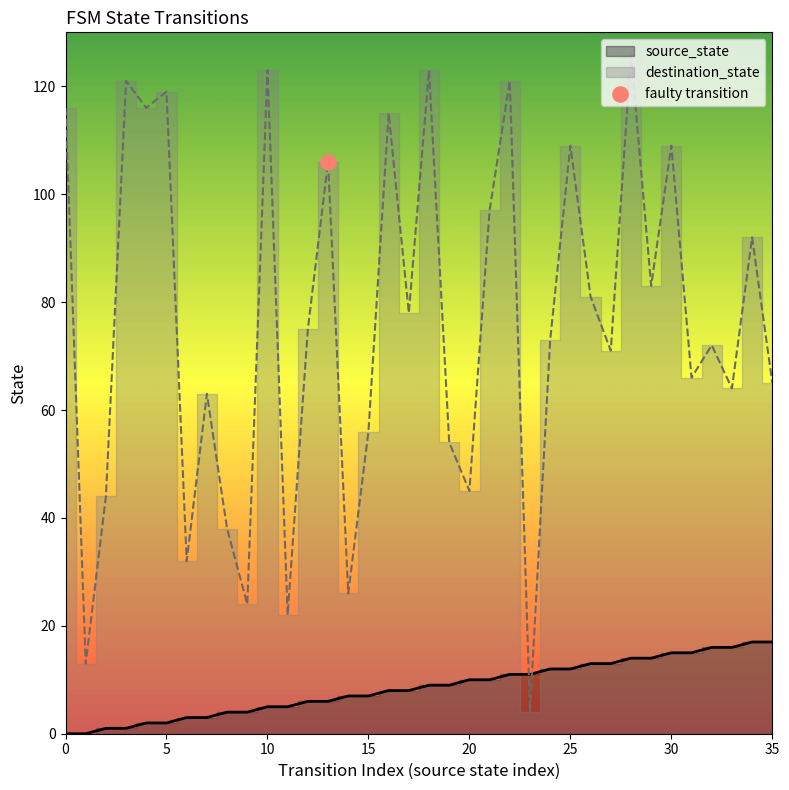

At how many categories does at least one series exceed 124?

1